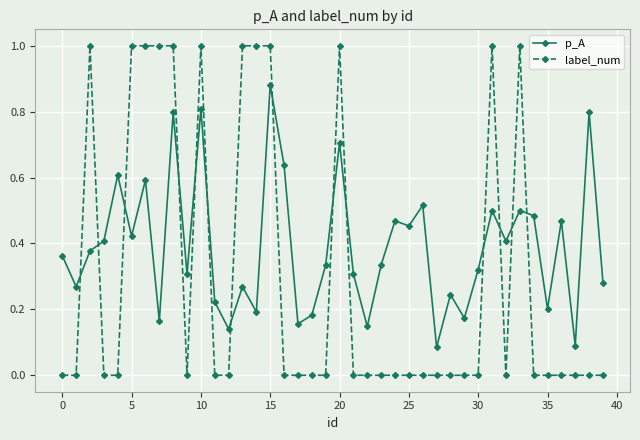

Which series has the largest total across all categories?

p_A